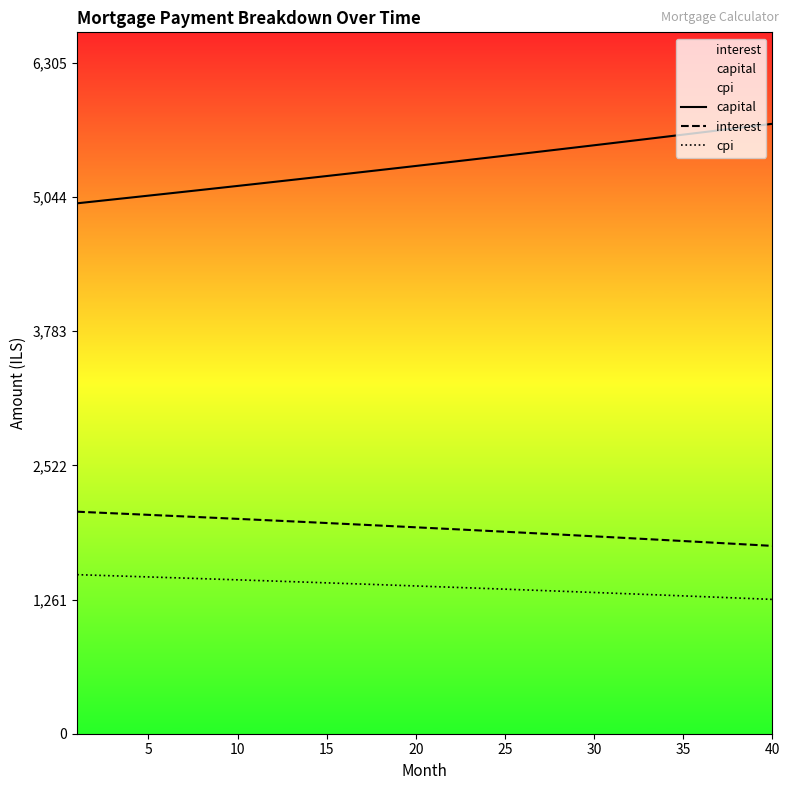

Which series has the widest spread of values?

capital